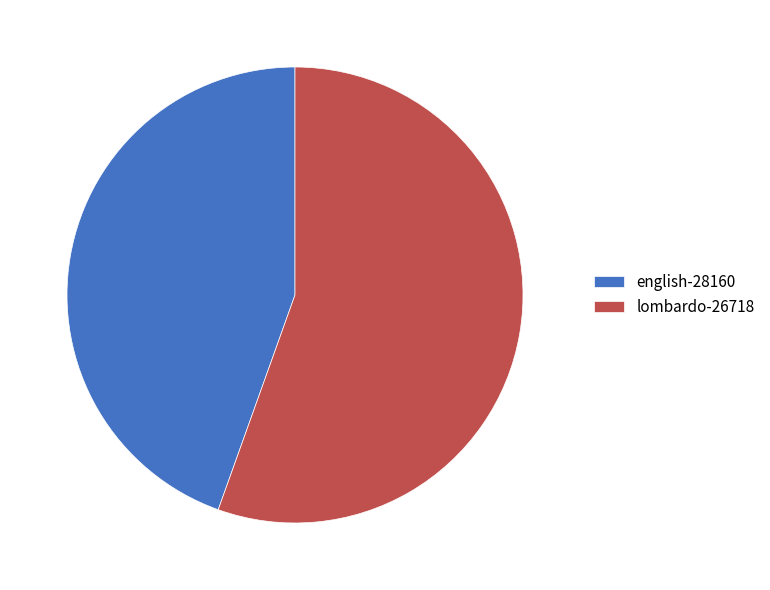

Is it true that english-28160 is 38% of the pie?

False